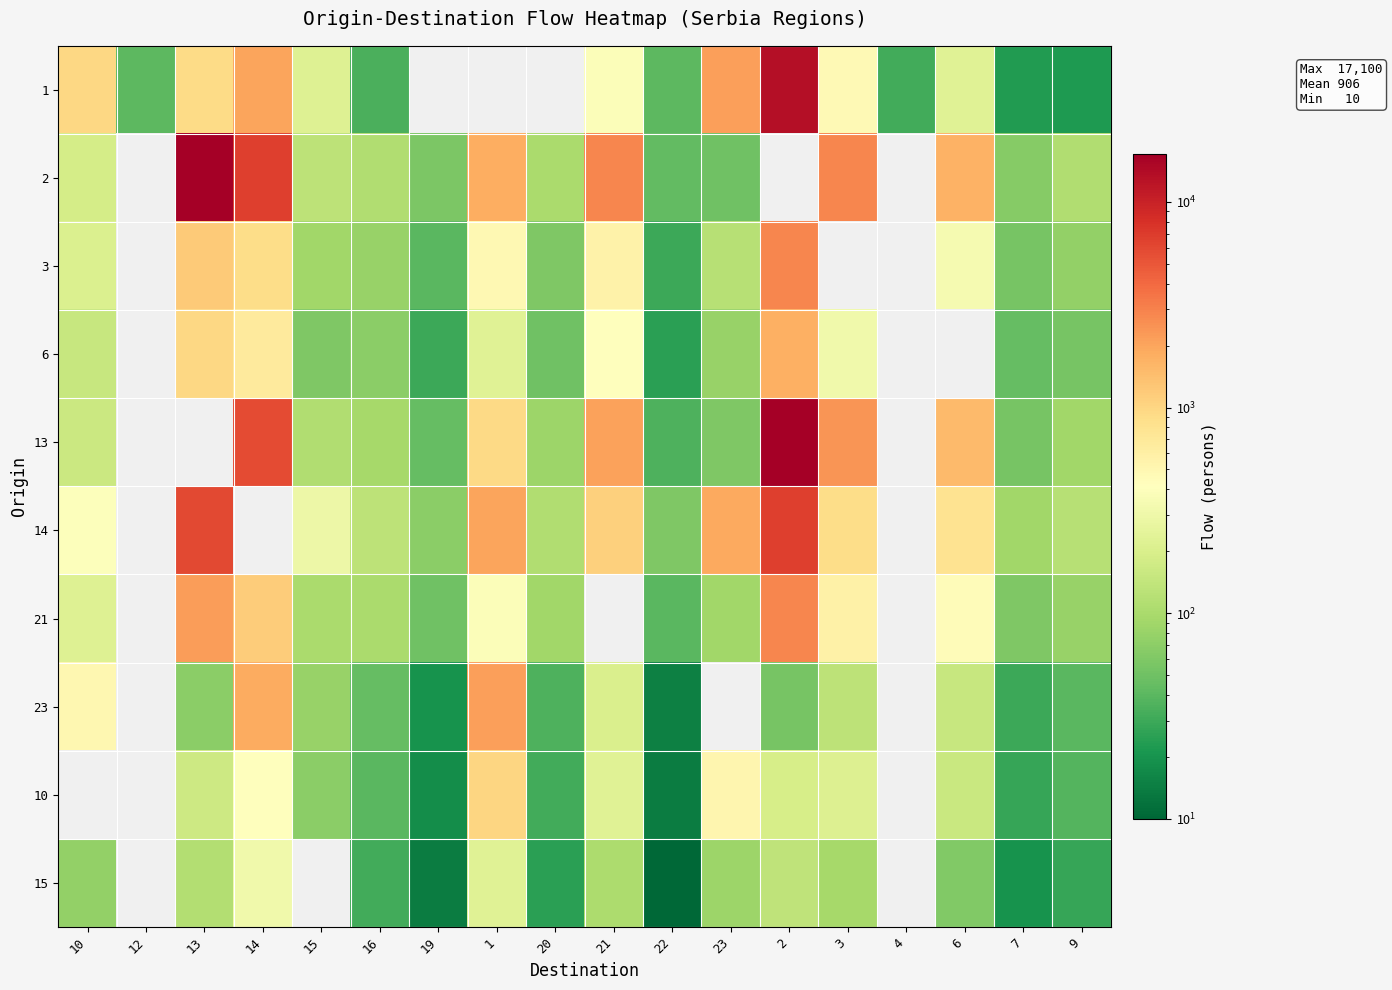

Reading right to left, transcribe all the data shown in this chart.

1: 9=22	7=23	6=228	4=32	3=468	2=13163	23=2111	22=41	21=383	20=0	1=0	19=0	16=34	15=224	14=1997	13=913	12=41	10=978
2: 9=109	7=66	6=1709	4=0	3=2858	2=0	23=50	22=44	21=2856	20=101	1=1811	19=58	16=109	15=132	14=6632	13=16983	12=0	10=187
3: 9=75	7=55	6=340	4=0	3=0	2=2900	23=120	22=30	21=560	20=60	1=480	19=40	16=80	15=90	14=890	13=1200	12=0	10=210
6: 9=55	7=45	6=0	4=0	3=310	2=1750	23=80	22=25	21=420	20=50	1=230	19=30	16=70	15=60	14=670	13=980	12=0	10=150
13: 9=90	7=55	6=1500	4=0	3=2400	2=17100	23=60	22=35	21=2100	20=85	1=950	19=45	16=95	15=110	14=5800	13=0	12=0	10=160
14: 9=120	7=90	6=800	4=0	3=900	2=6700	23=1900	22=60	21=1100	20=110	1=2000	19=70	16=130	15=300	14=0	13=5900	12=0	10=400
21: 9=80	7=60	6=440	4=0	3=570	2=2900	23=90	22=40	21=0	20=90	1=390	19=50	16=100	15=100	14=1150	13=2200	12=0	10=220
23: 9=40	7=30	6=150	4=0	3=130	2=55	23=0	22=15	21=200	20=35	1=2150	19=20	16=45	15=80	14=1850	13=70	12=0	10=500
10: 9=38	7=28	6=155	4=0	3=215	2=190	23=510	22=14	21=230	20=32	1=990	19=18	16=40	15=70	14=420	13=165	12=0	10=0
15: 9=28	7=20	6=62	4=0	3=95	2=135	23=85	22=10	21=105	20=25	1=230	19=14	16=32	15=0	14=310	13=115	12=0	10=75